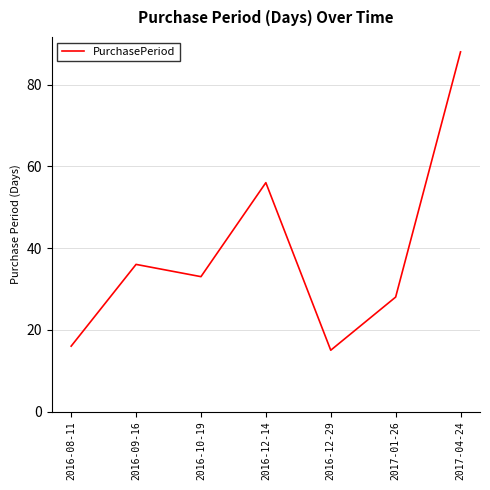

How many distinct data groups are displayed?

1